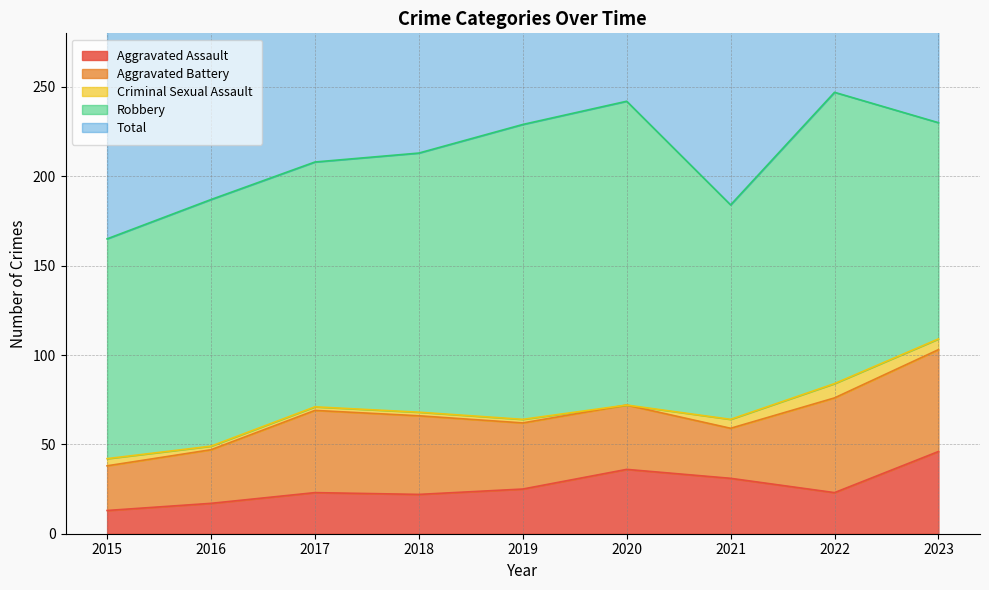

Reading left to right, transcribe all the data shown in this chart.

Aggravated Assault: 2015=13	2016=17	2017=23	2018=22	2019=25	2020=36	2021=31	2022=23	2023=46
Aggravated Battery: 2015=25	2016=30	2017=46	2018=44	2019=37	2020=36	2021=28	2022=53	2023=57
Criminal Sexual Assault: 2015=4	2016=2	2017=2	2018=2	2019=2	2020=0	2021=5	2022=8	2023=6
Robbery: 2015=123	2016=138	2017=137	2018=145	2019=165	2020=170	2021=120	2022=163	2023=121
Total: 2015=165	2016=187	2017=208	2018=213	2019=229	2020=243	2021=184	2022=247	2023=231